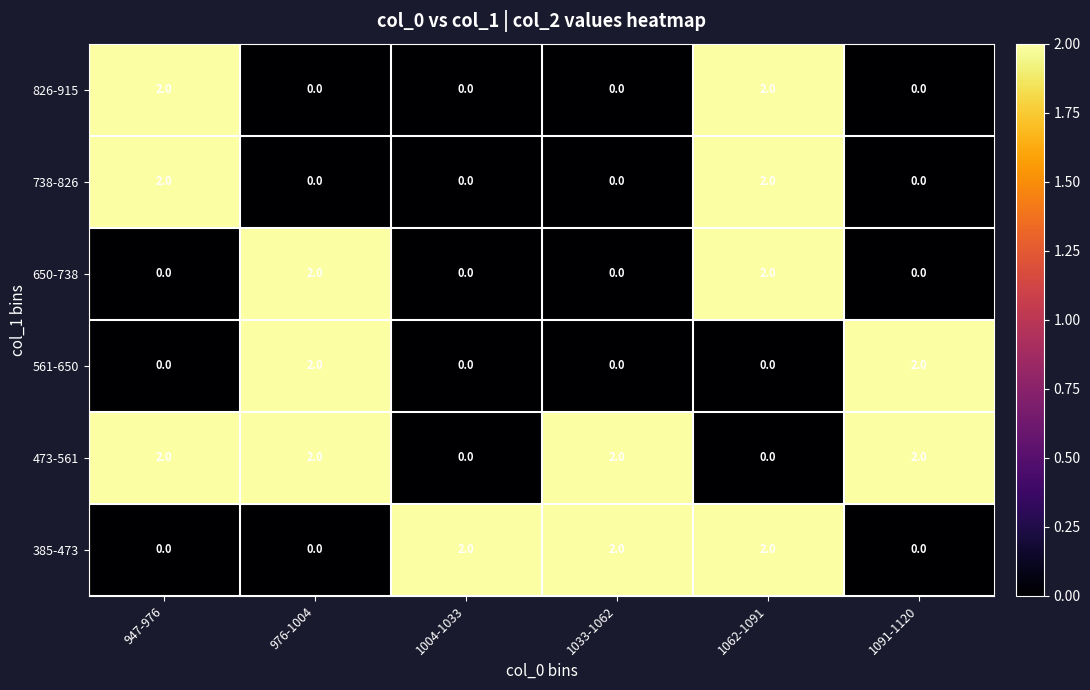

The 738-826 series shows 0 at 1004-1033. True or false?

True